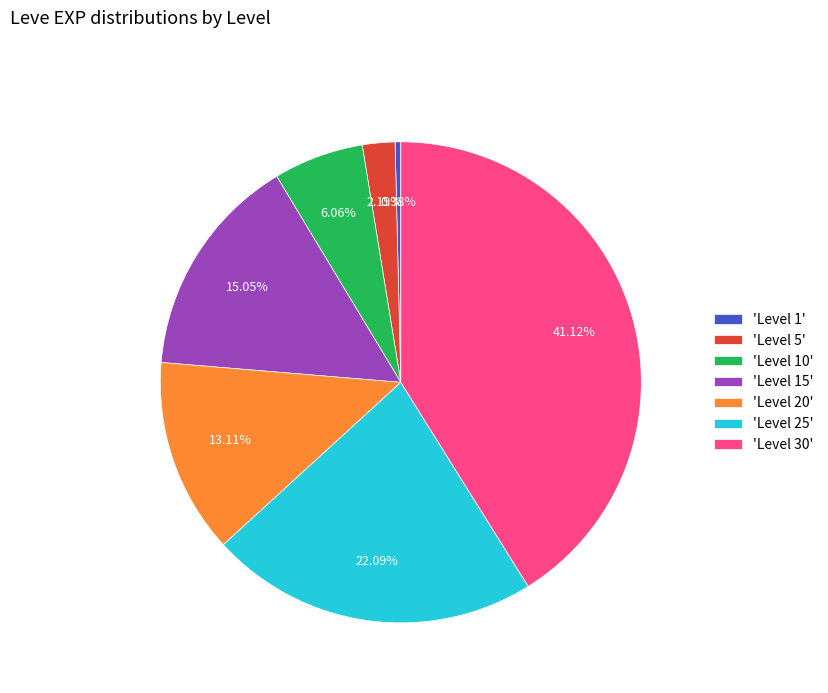

Which has a higher value, 'Level 20' or 'Level 5'?

'Level 20'